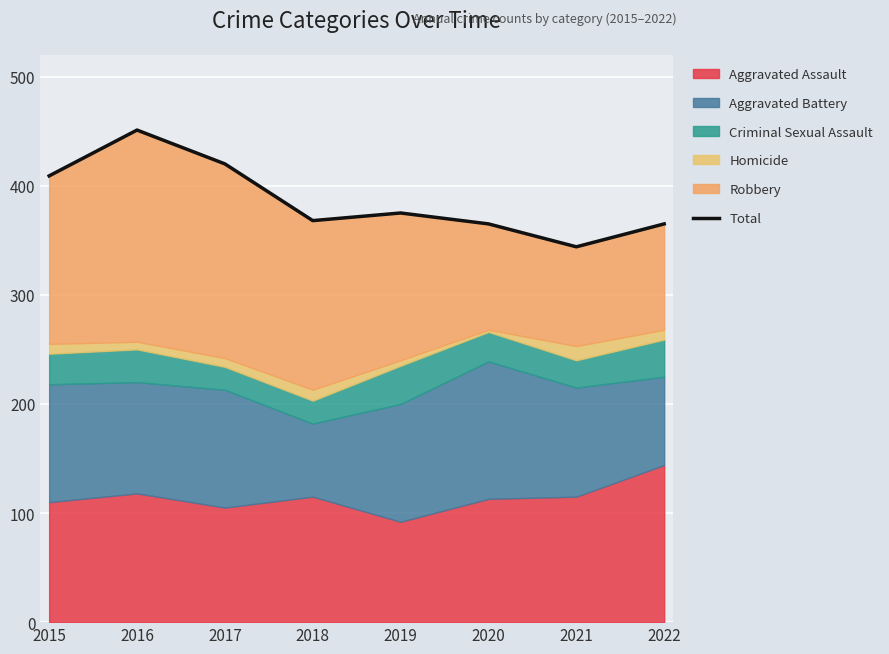

Reading left to right, transcribe all the data shown in this chart.

409	451	420	368	375	365	344	365